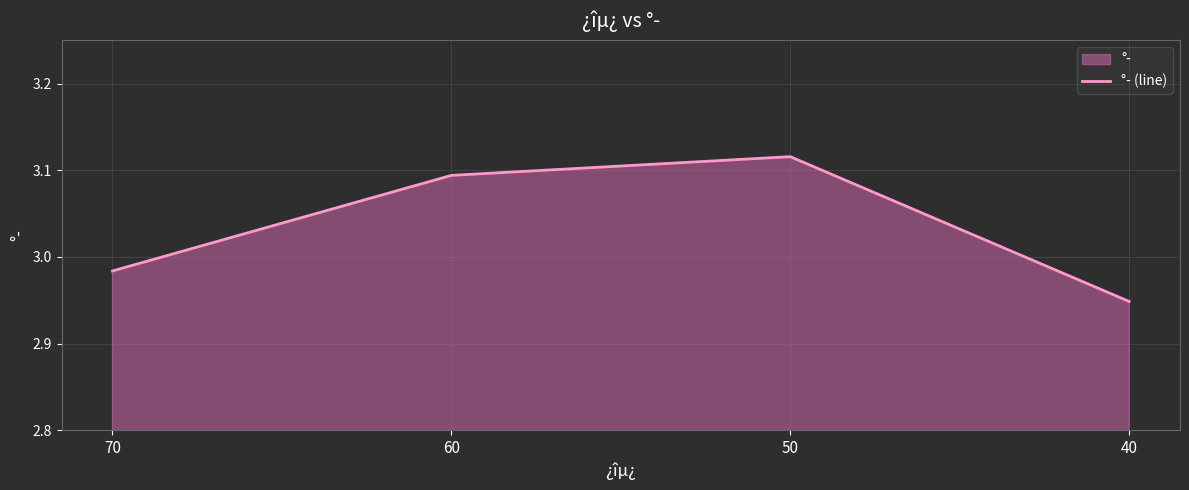

Reading right to left, extract all data points from this chart.

2.9	3.1	3.1	3.0